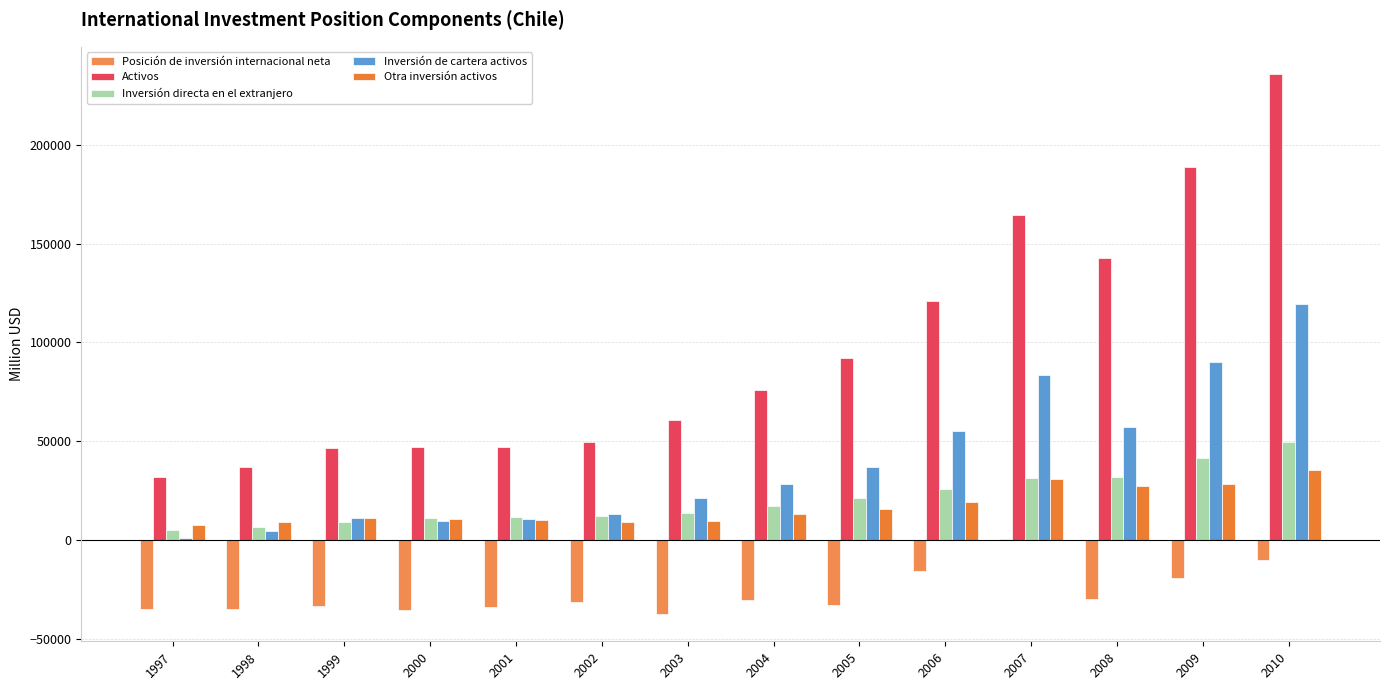

What are all the series names shown in the legend?

Posición de inversión internacional neta, Activos, Inversión directa en el extranjero, Inversión de cartera activos, Otra inversión activos